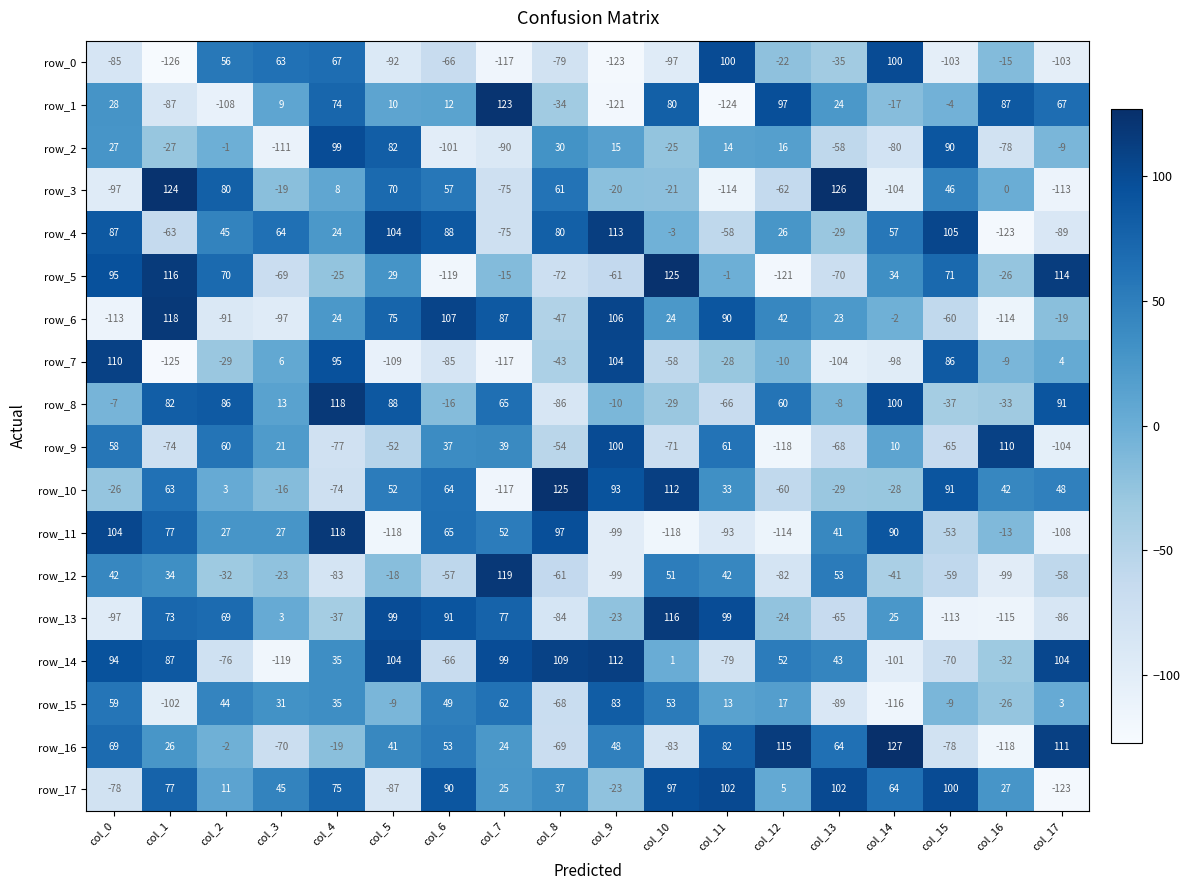

At col_8, list the series in order from smallest to largest.

row_8, row_13, row_0, row_5, row_16, row_15, row_12, row_9, row_6, row_7, row_1, row_2, row_17, row_3, row_4, row_11, row_14, row_10